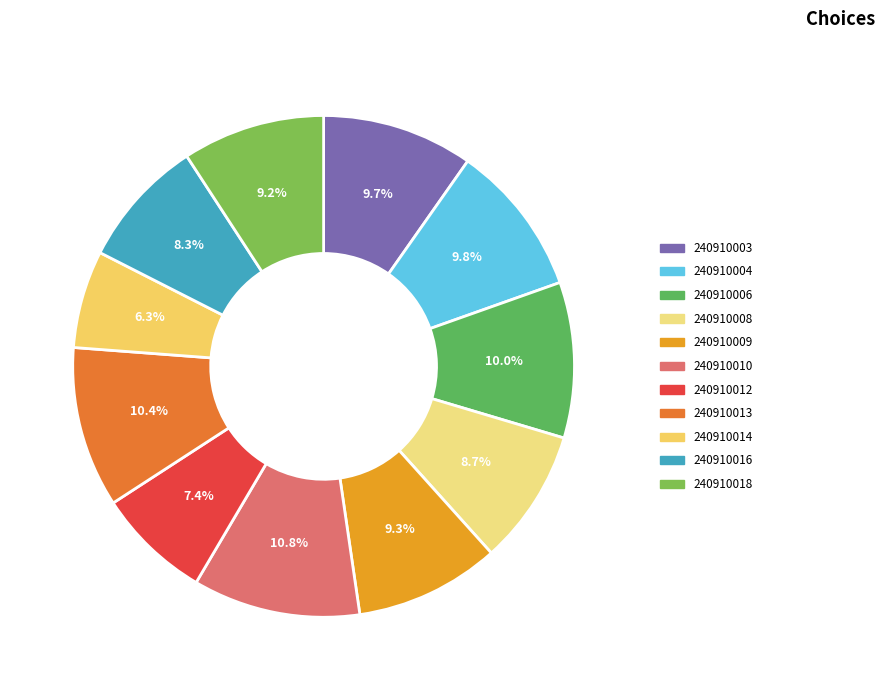

How many slices are in this pie chart?

11